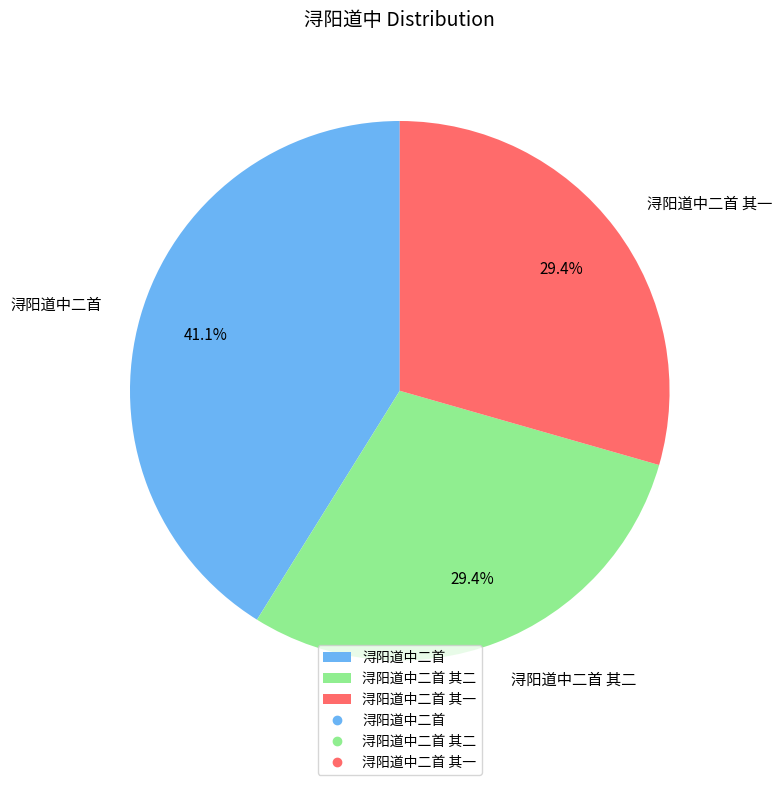

What percentage is NOT represented by 浔阳道中二首 其二?

70.6%